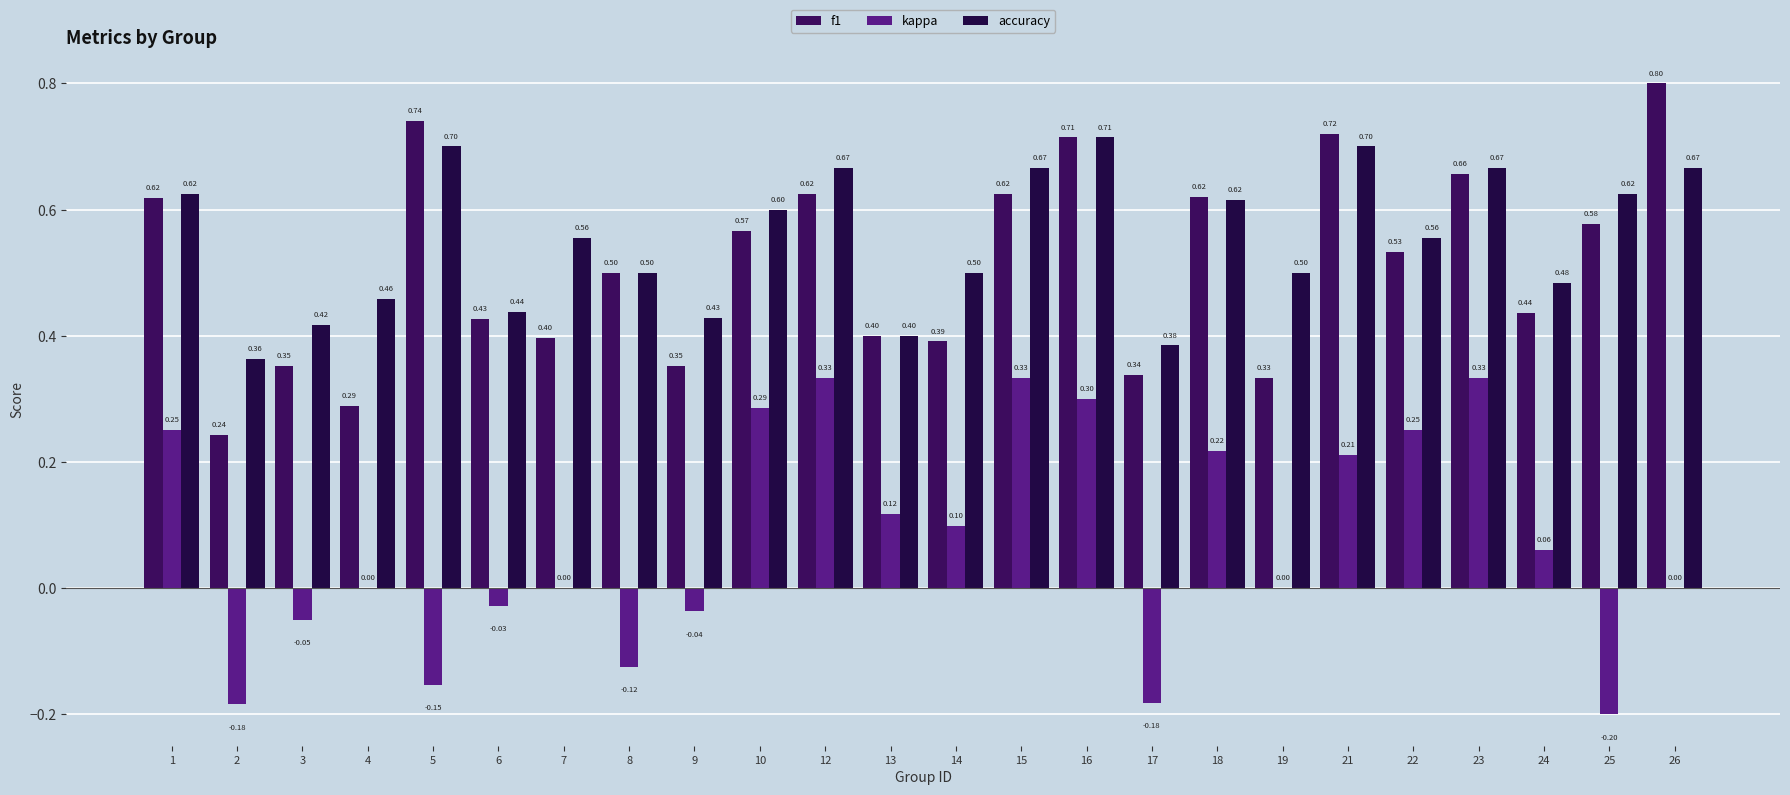

At how many categories does at least one series exceed 0?

24